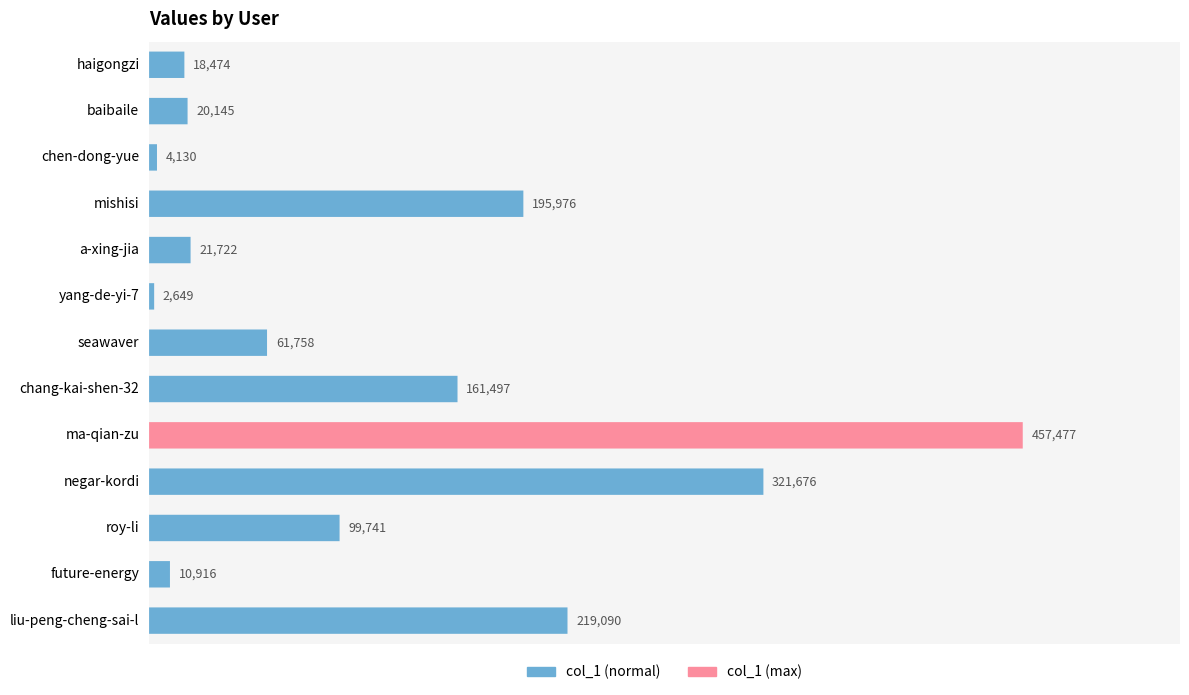

Reading left to right, extract all data points from this chart.

18474	20145	4130	195976	21722	2649	61758	161497	457477	321676	99741	10916	219090